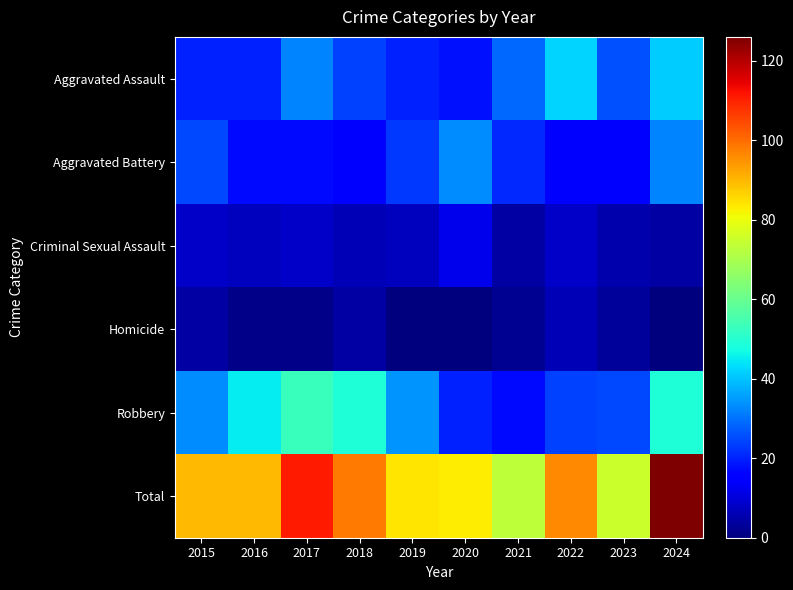

Which series changed the most between 2015 and 2017?

Total